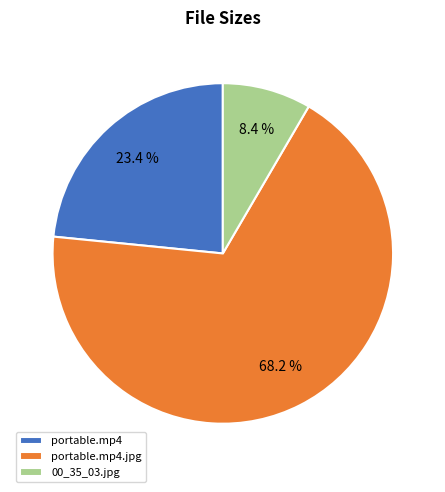

What is the ratio of the value at portable.mp4.jpg to the value at 00_35_03.jpg?

8.1